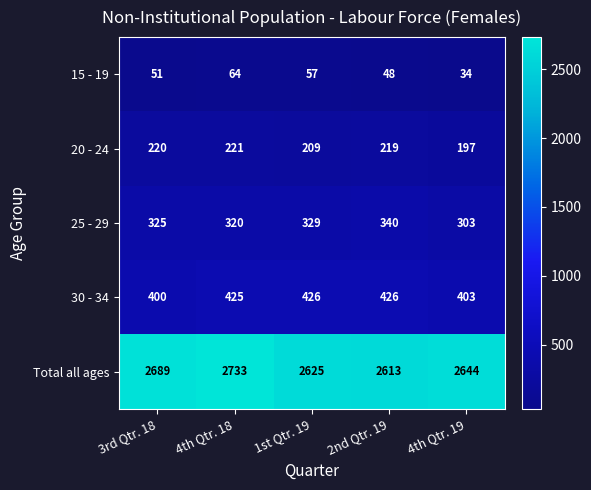

The value of Total all ages at 4th Qtr. 19 is 2644. True or false?

True